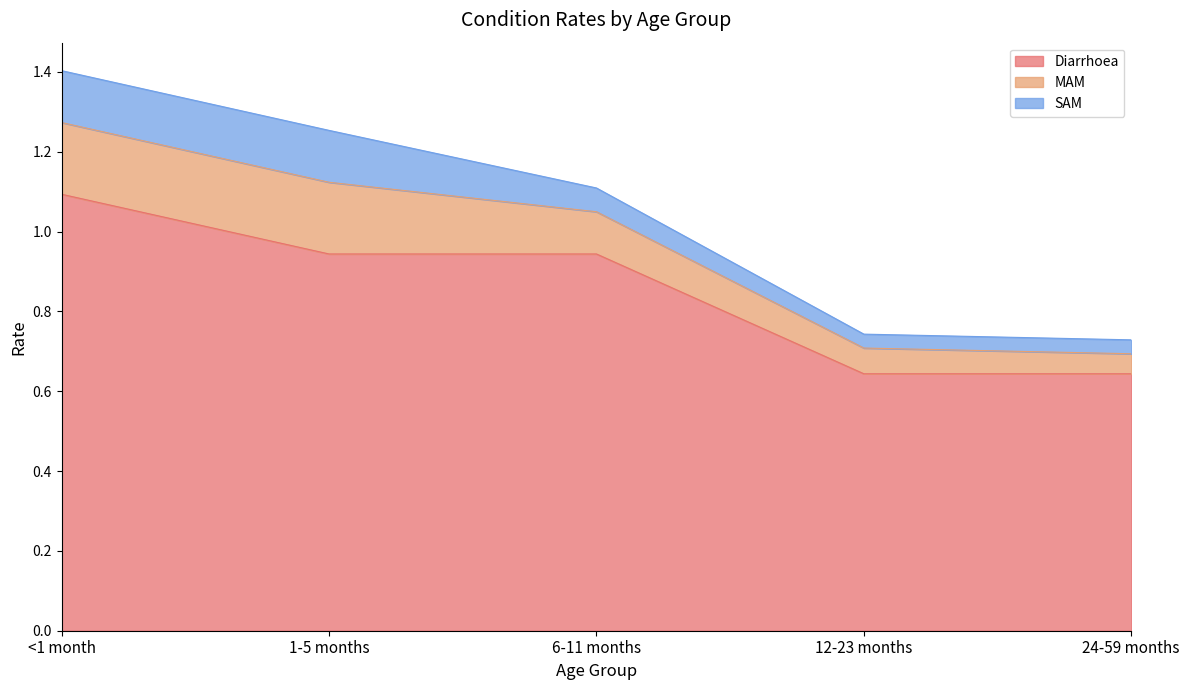

Count the number of data series in this chart.

3